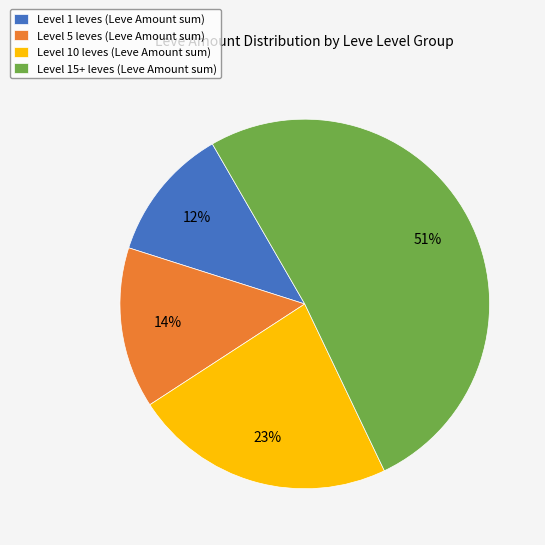

Which slice is the smallest?

Level 1 leves (Leve Amount sum)